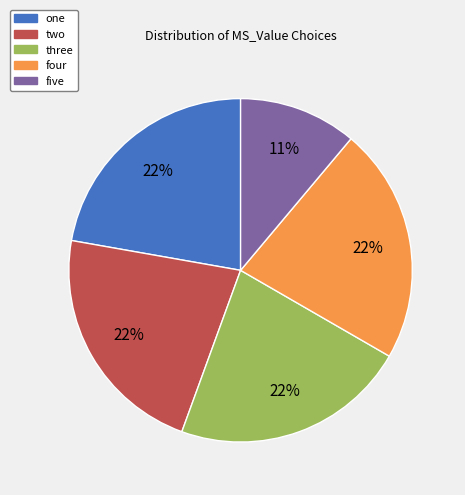

Which slice is the smallest?

five